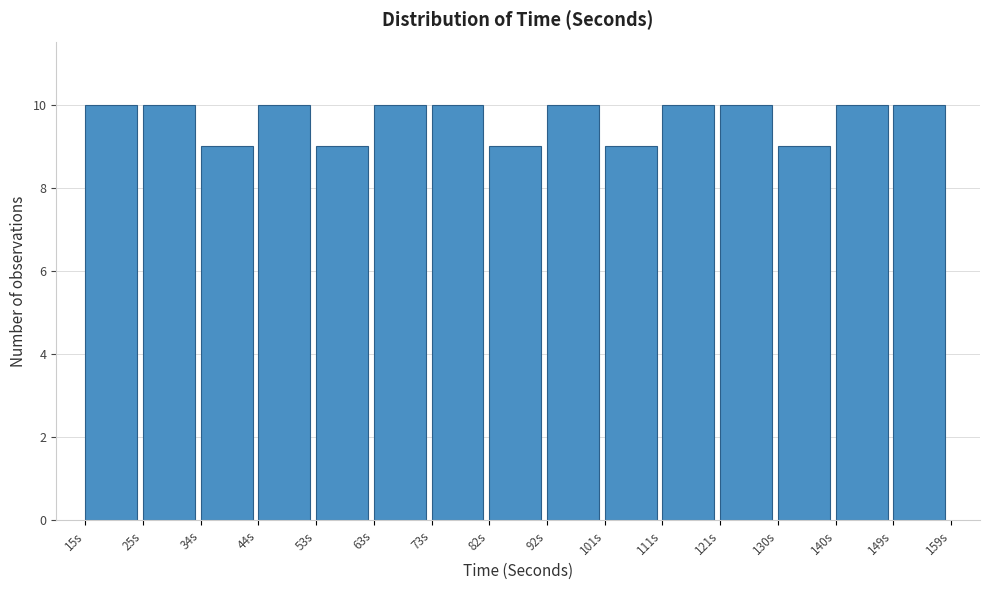

Reading left to right, list every bar in this chart as the range it spans on the x-axis followed by its height. Neither the bar edges nor the heights are printed on the chart, so give them approximately, as read against the axes.

15 to 25: 10
25 to 34: 10
34 to 44: 9
44 to 53: 10
53 to 63: 9
63 to 73: 10
73 to 82: 10
82 to 92: 9
92 to 101: 10
101 to 111: 9
111 to 121: 10
121 to 130: 10
130 to 140: 9
140 to 149: 10
149 to 159: 10